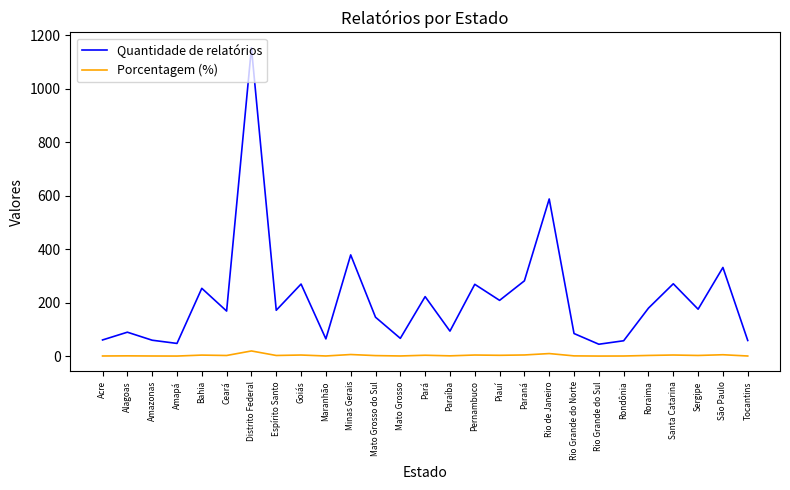

True or false: Quantidade de relatórios and Porcentagem (%) cross at least once.

False